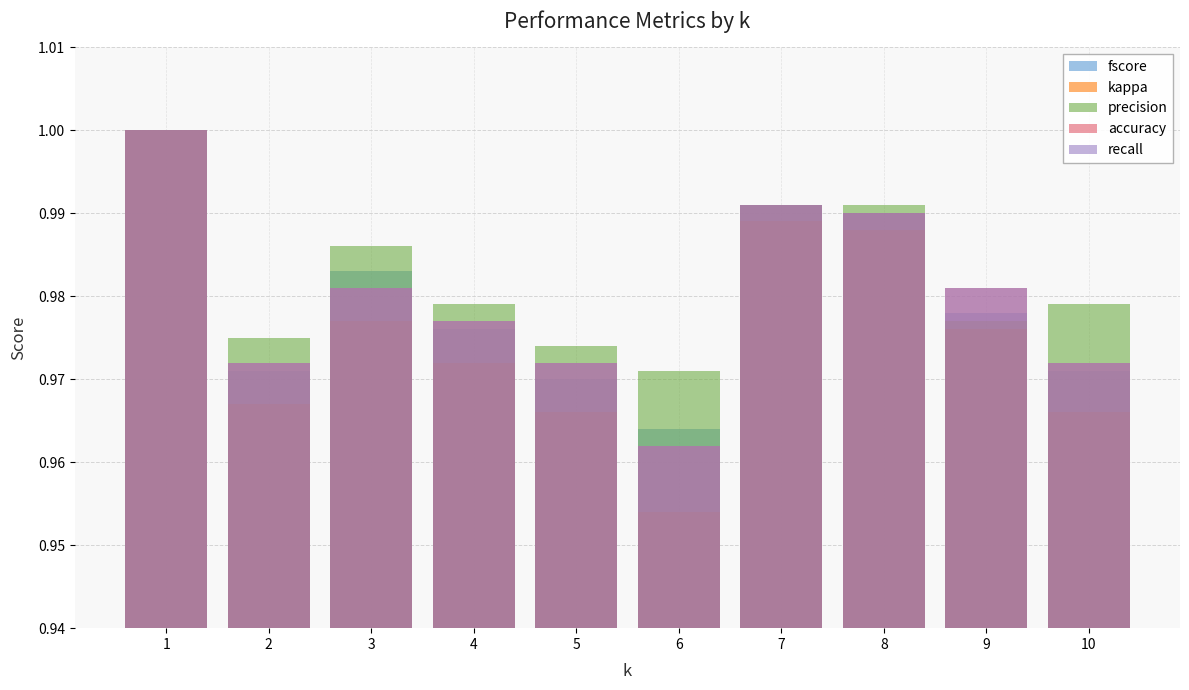

At how many categories does at least one series exceed 0?

10